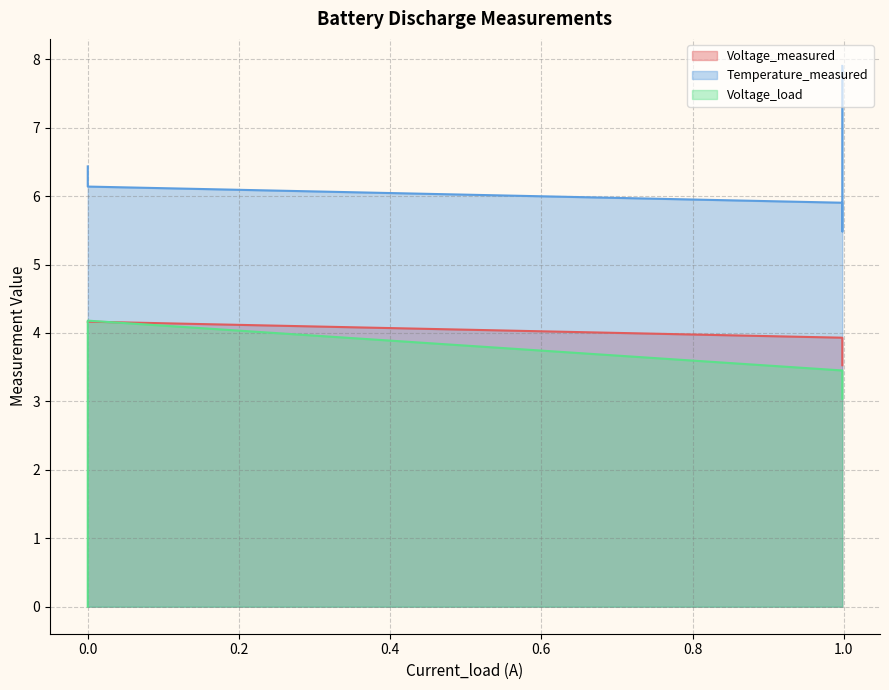

Rank the series at 0.998 from highest to lowest value.

Temperature_measured, Voltage_measured, Voltage_load